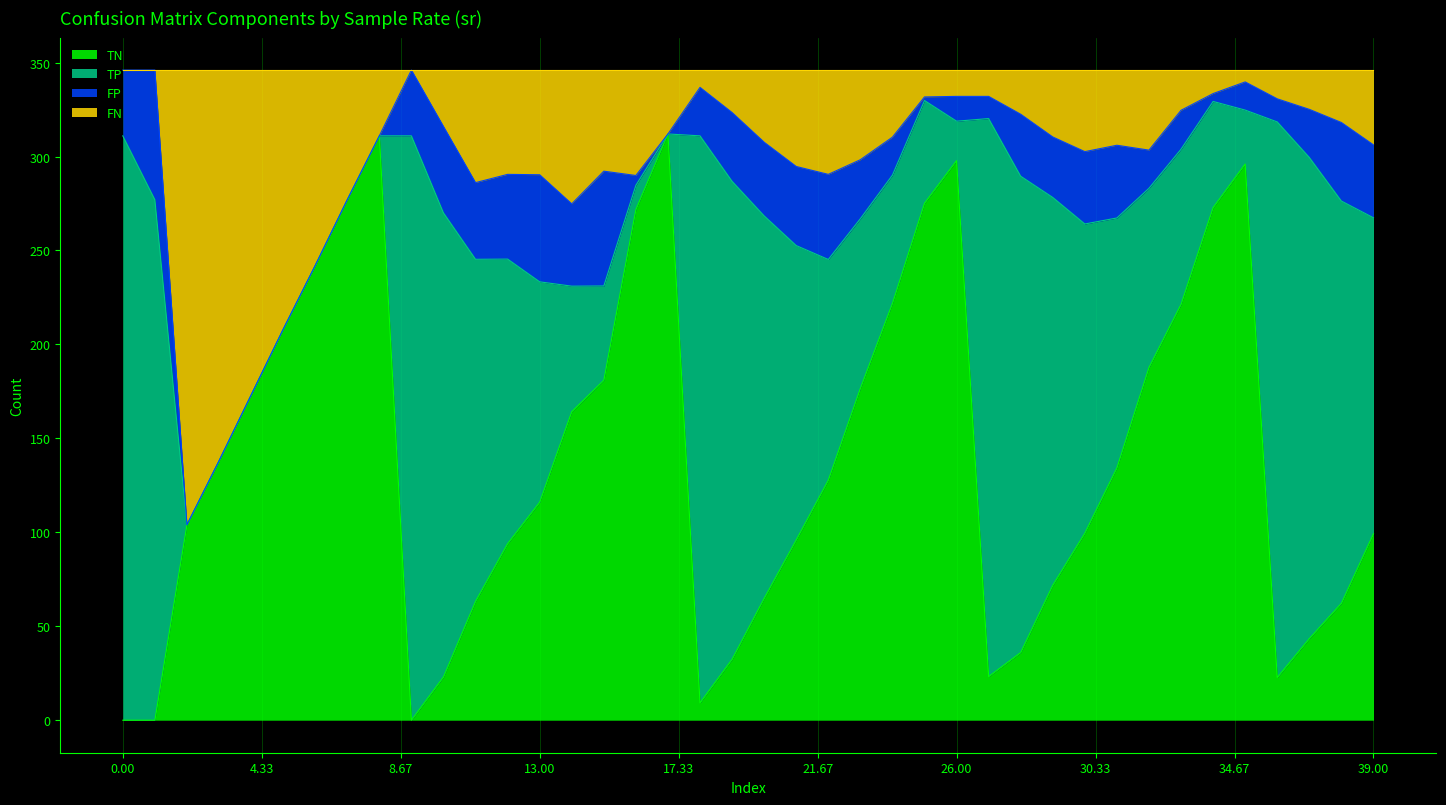

Is it true that TN equals 223.1 at 104?

False